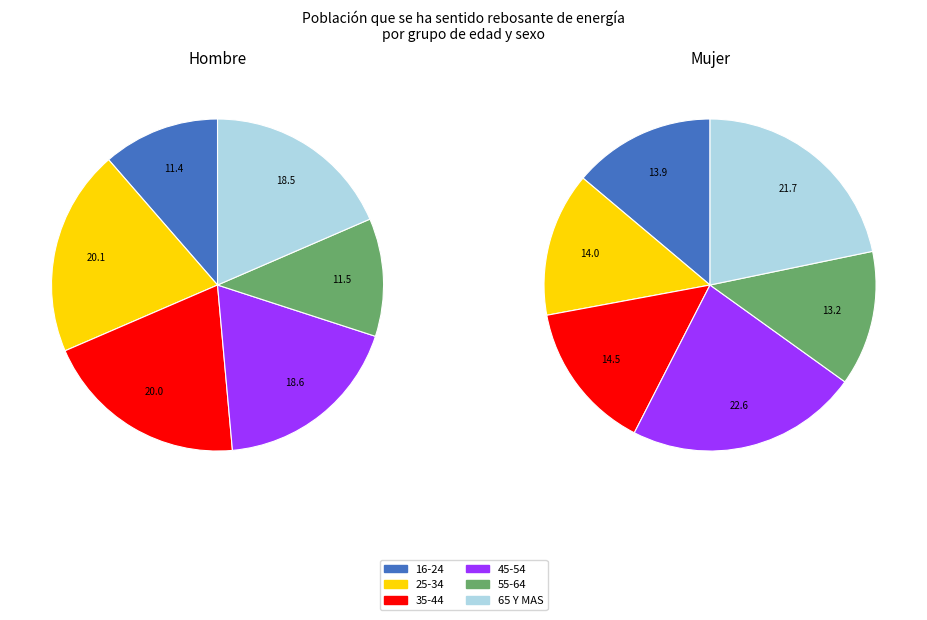

Does any single category account for the majority?

No